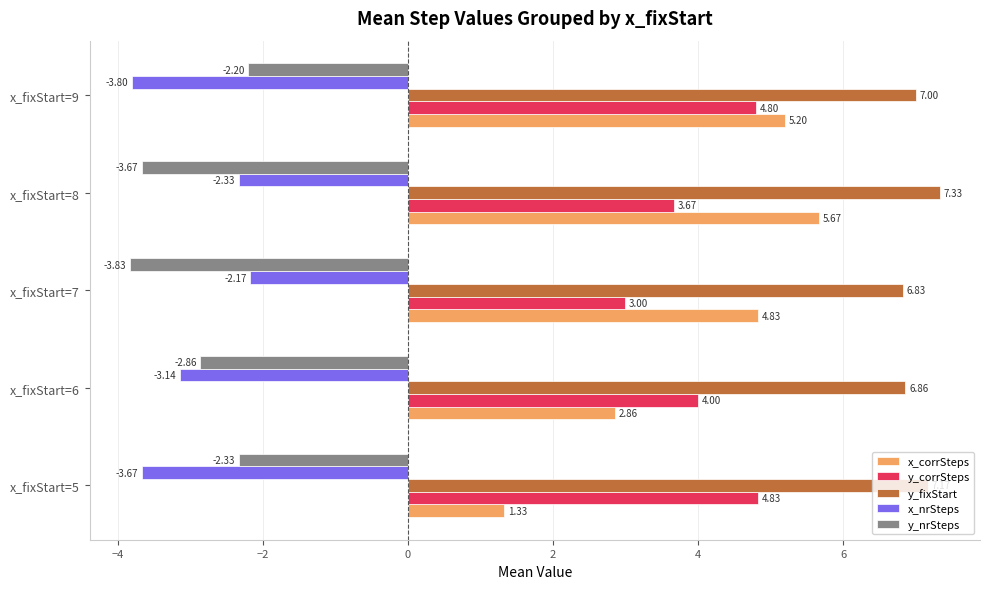

What is the difference between the second highest and second lowest values in the y_corrSteps series?

1.1